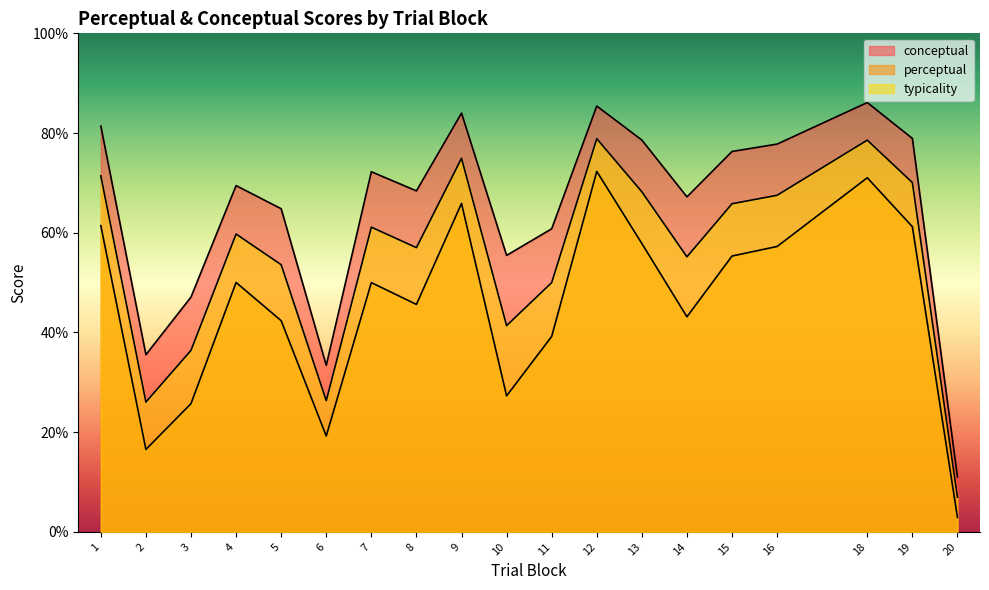

What value does the perceptual series have at 3?

25.7